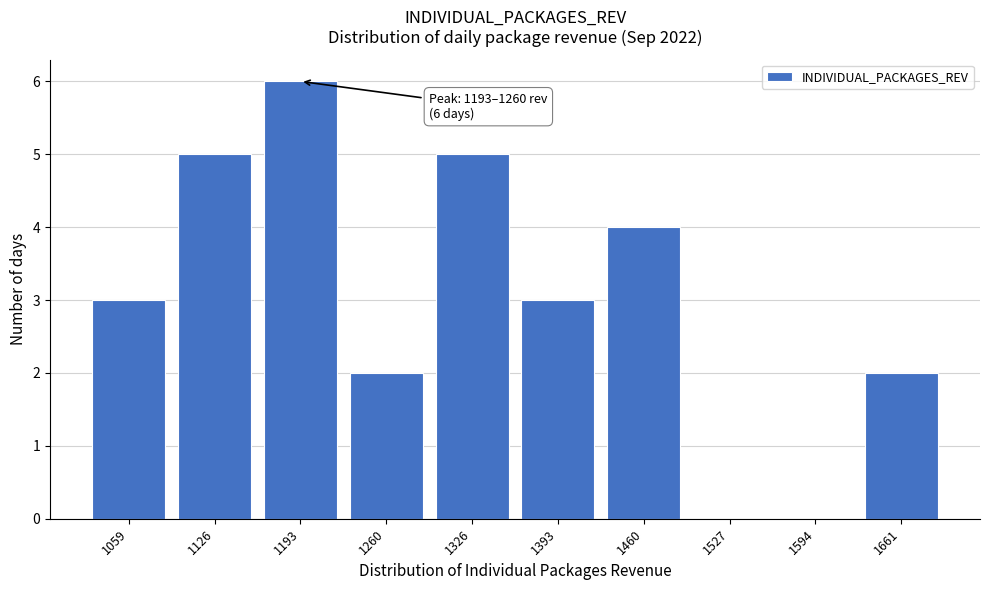

Reading right to left, list all the values displayed in this chart.

1661=2	1594=0	1527=0	1460=4	1393=3	1326=5	1260=2	1193=6	1126=5	1059=3